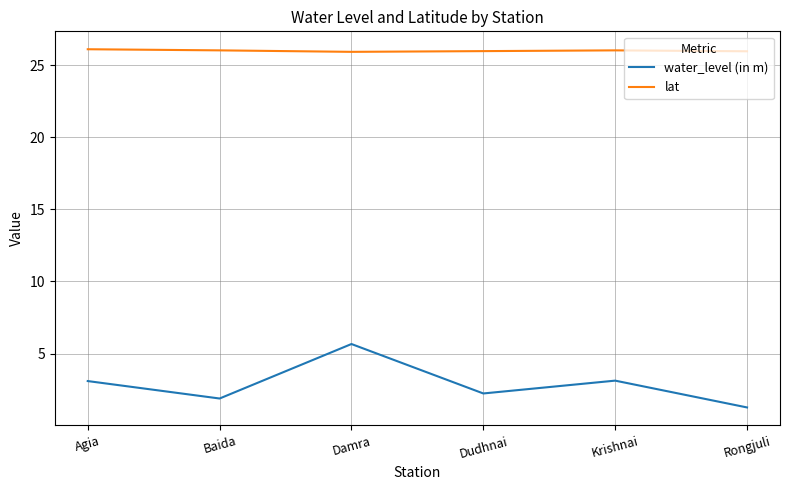

The value of lat at Dudhnai is 26.0. True or false?

True